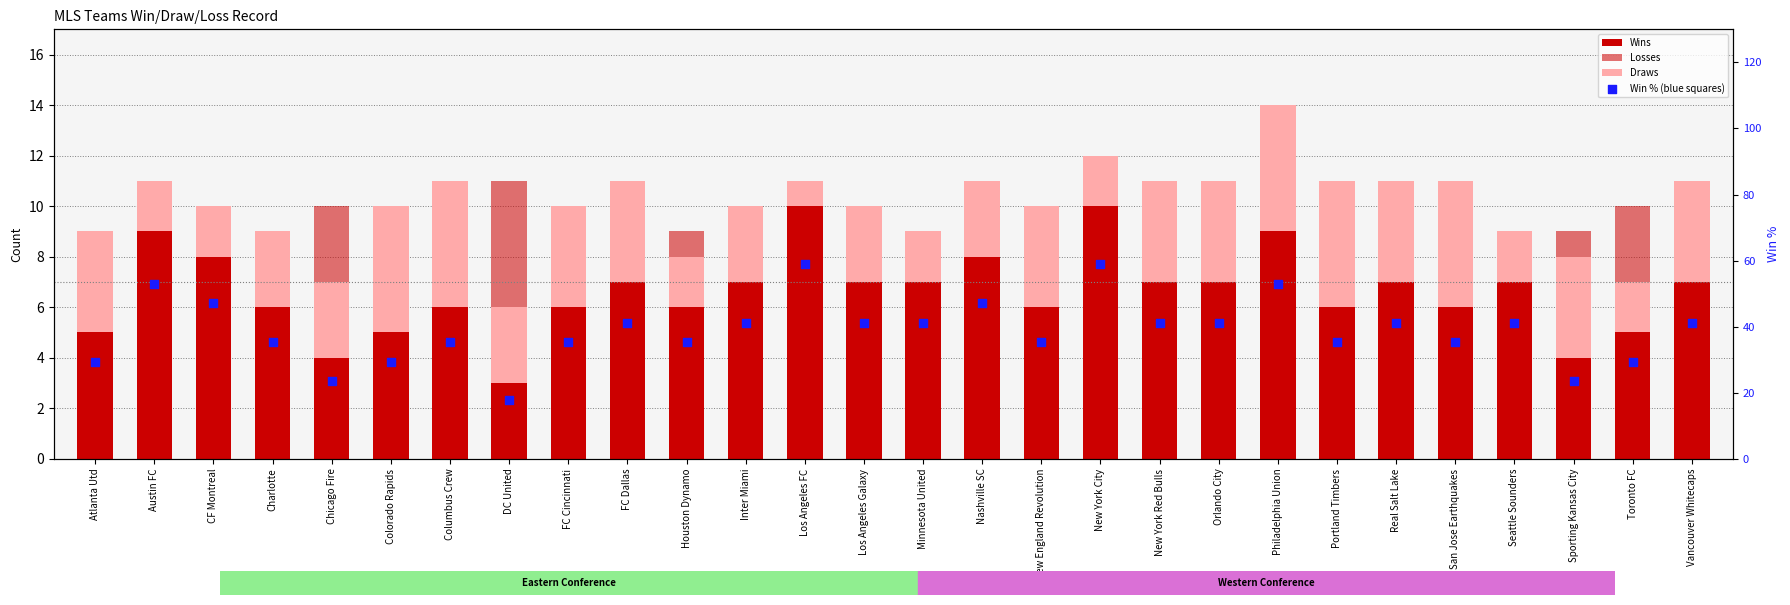

What are all the series names shown in the legend?

Wins, Losses, Draws, Win % (blue squares)